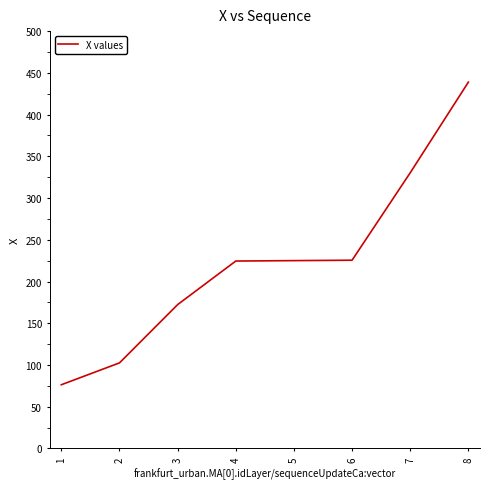

True or false: there are more than 1 points higher than both neighbors.

False